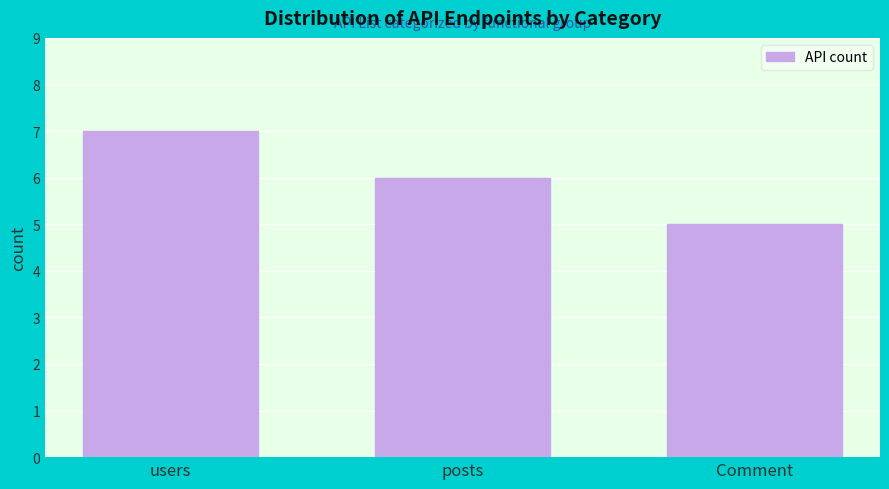

Reading left to right, extract all data points from this chart.

7	6	5